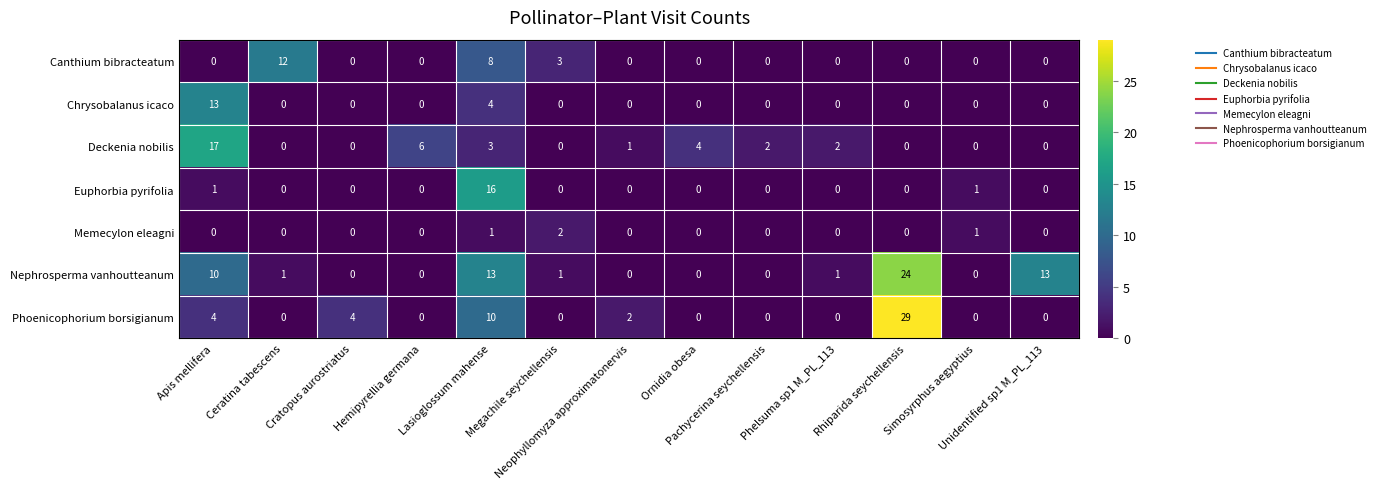

Which series has the largest range (max minus min)?

Phoenicophorium borsigianum